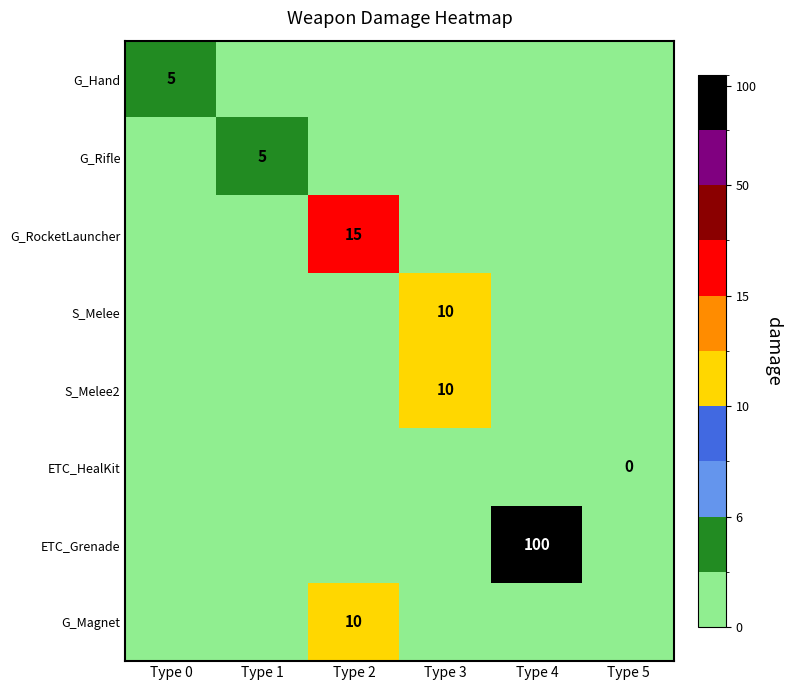

Reading left to right, list all the values displayed in this chart.

row_0: 5	-1	-1	-1	-1	-1
row_1: -1	5	-1	-1	-1	-1
row_2: -1	-1	15	-1	-1	-1
row_3: -1	-1	-1	10	-1	-1
row_4: -1	-1	-1	10	-1	-1
row_5: -1	-1	-1	-1	-1	0
row_6: -1	-1	-1	-1	100	-1
row_7: -1	-1	10	-1	-1	-1